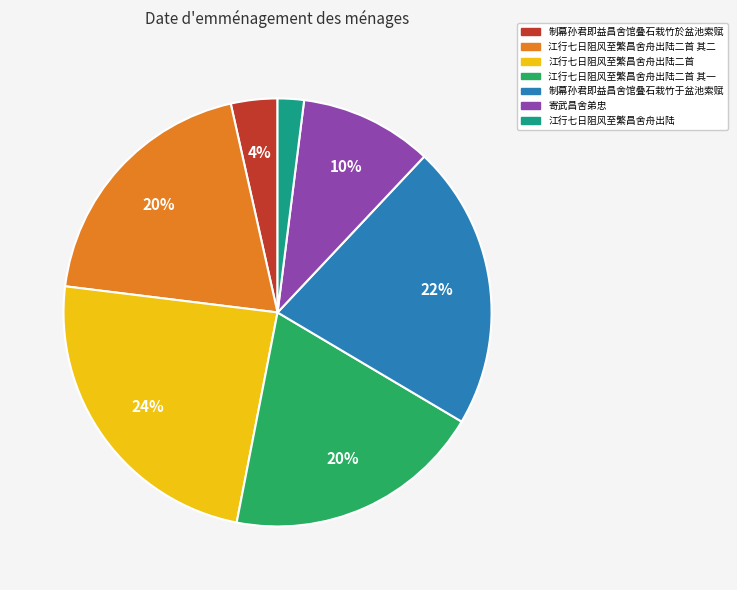

Does any single category account for the majority?

No